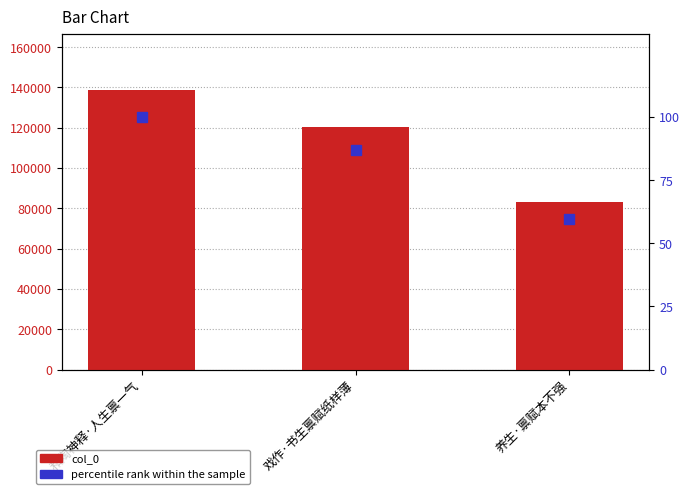

True or false: col_0 has a value of 81065.8 at 戏作·书生禀赋纸样薄.

False